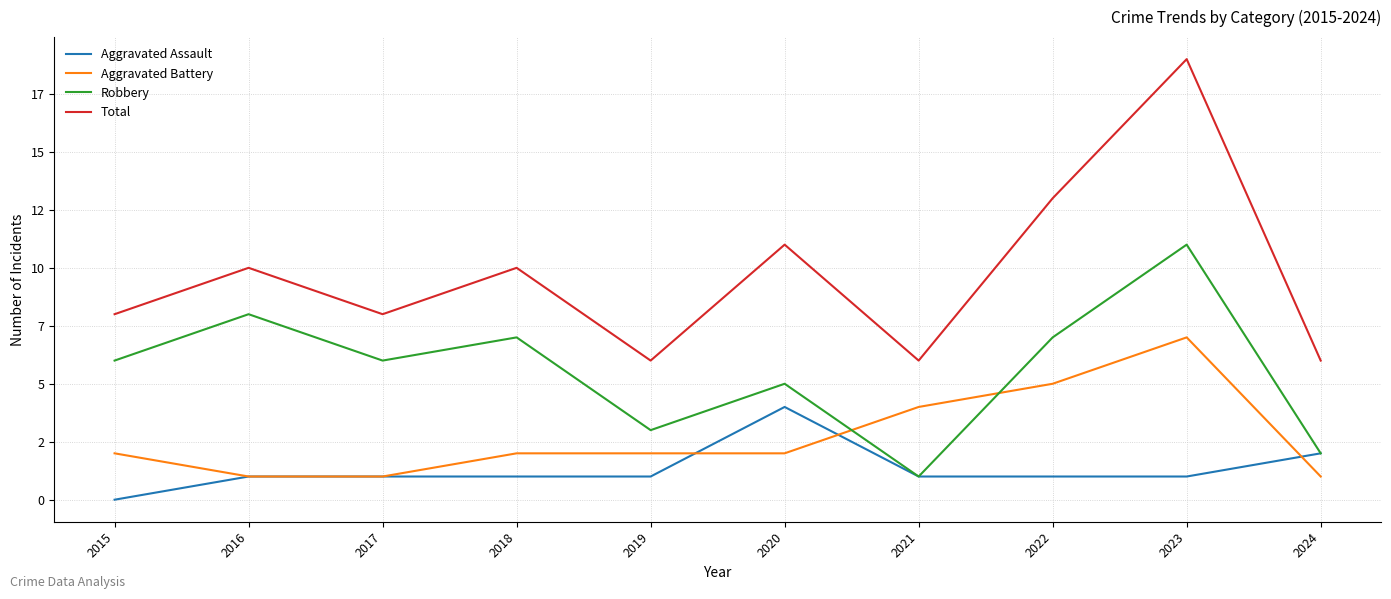

At how many categories does at least one series exceed 4?

10